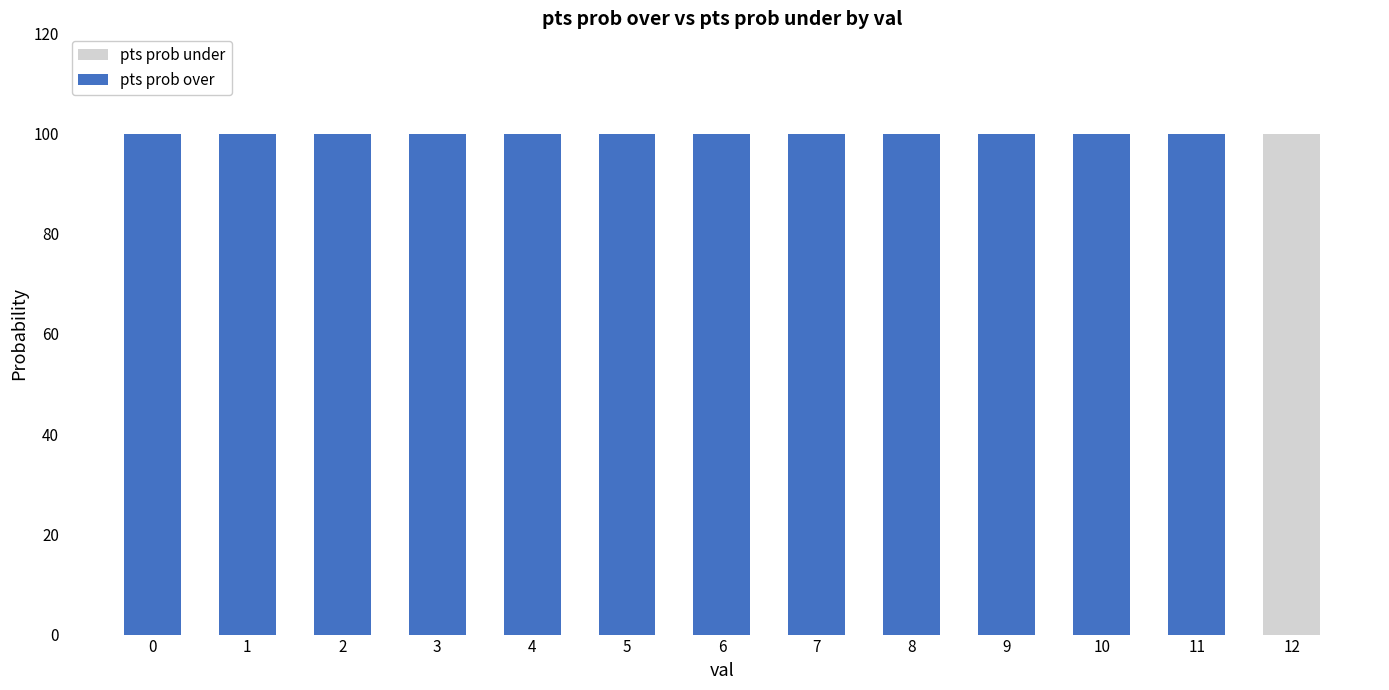

Reading left to right, what are all the values shown in this chart?

pts prob under: 0=100	1=100	2=100	3=100	4=100	5=100	6=100	7=100	8=100	9=100	10=100	11=100	12=100
pts prob over: 0=100	1=100	2=100	3=100	4=100	5=100	6=100	7=100	8=100	9=100	10=100	11=100	12=0